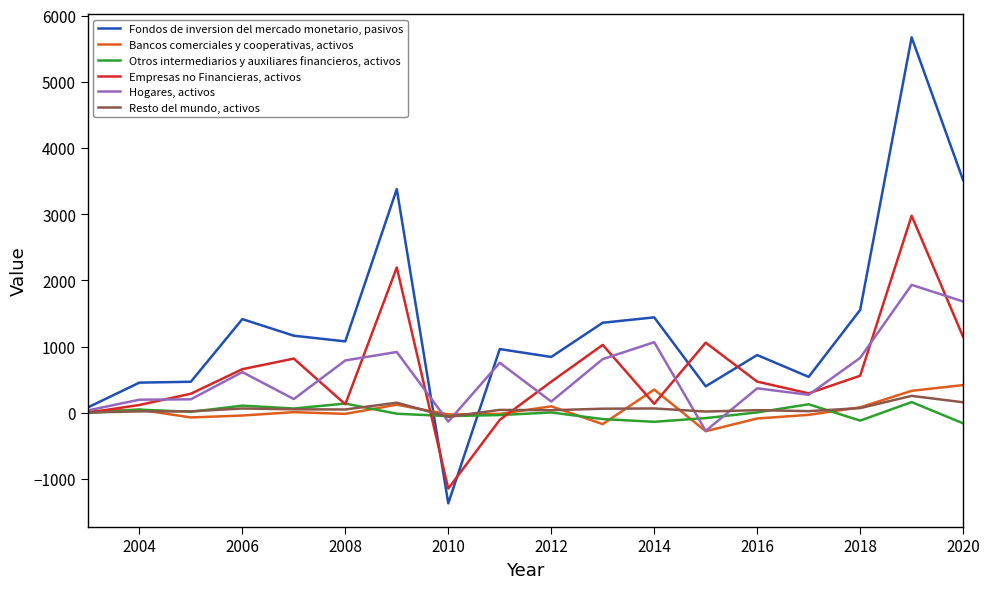

What is the lowest value of the Hogares, activos series?

-274